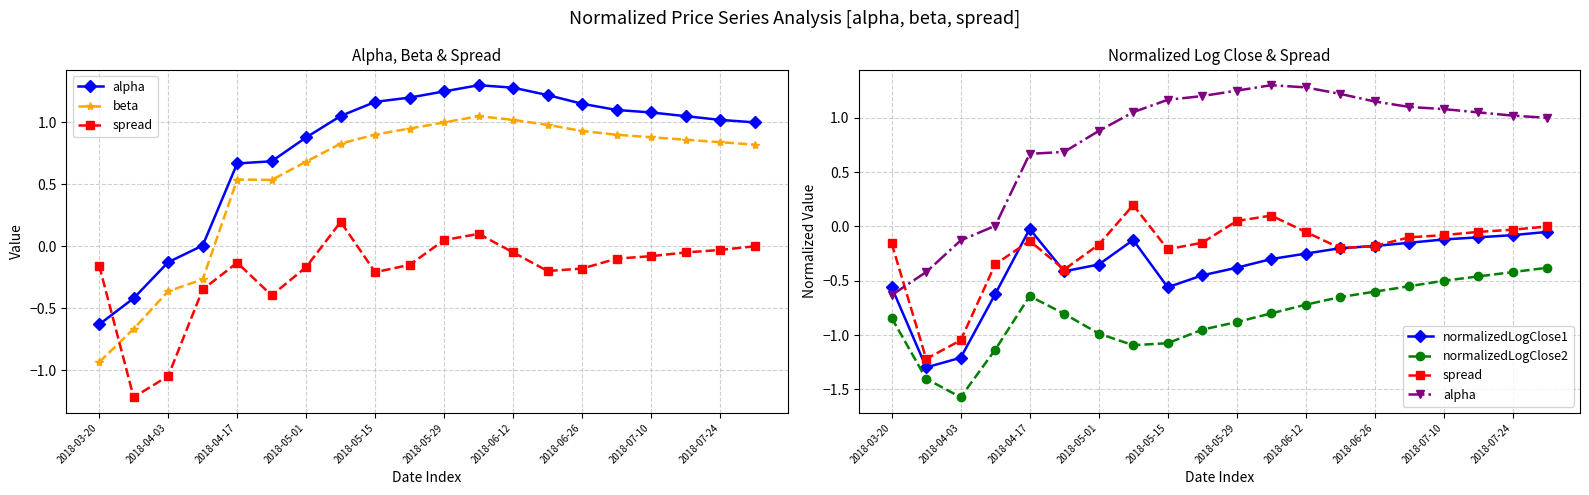

At which category does alpha reach its first local peak?

11